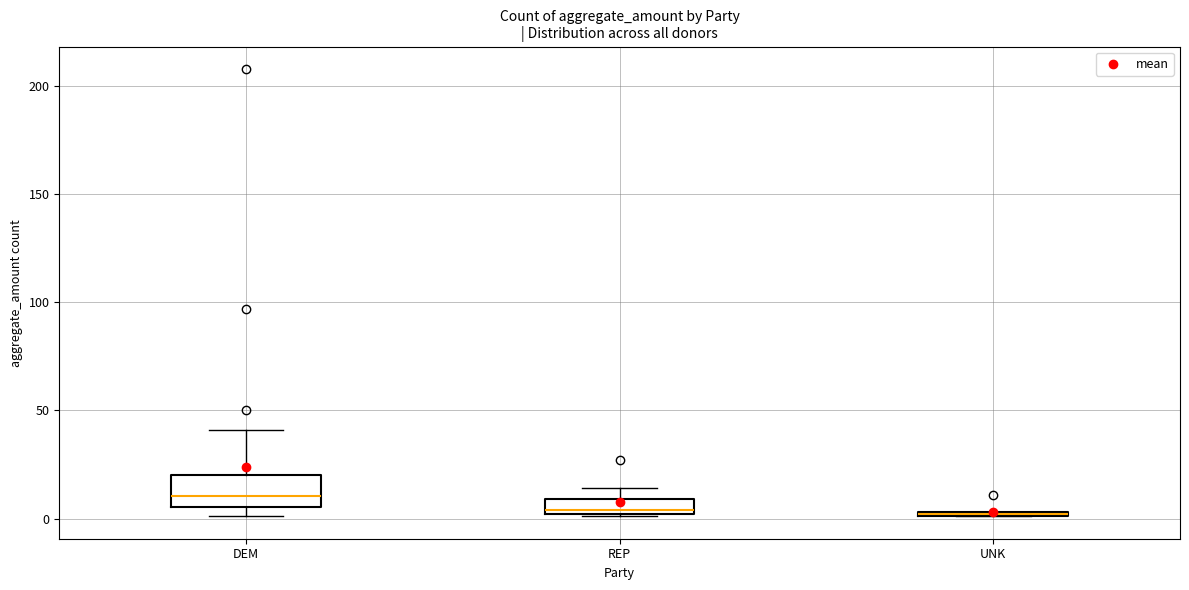

Comparing the boxes themselves (not the whiskers), which one is the tallest?

DEM